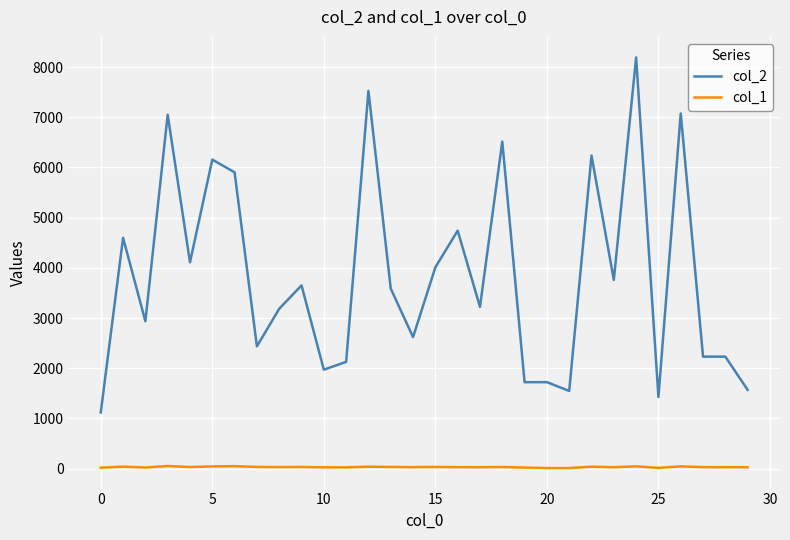

True or false: col_1 and col_2 intersect in this chart.

False